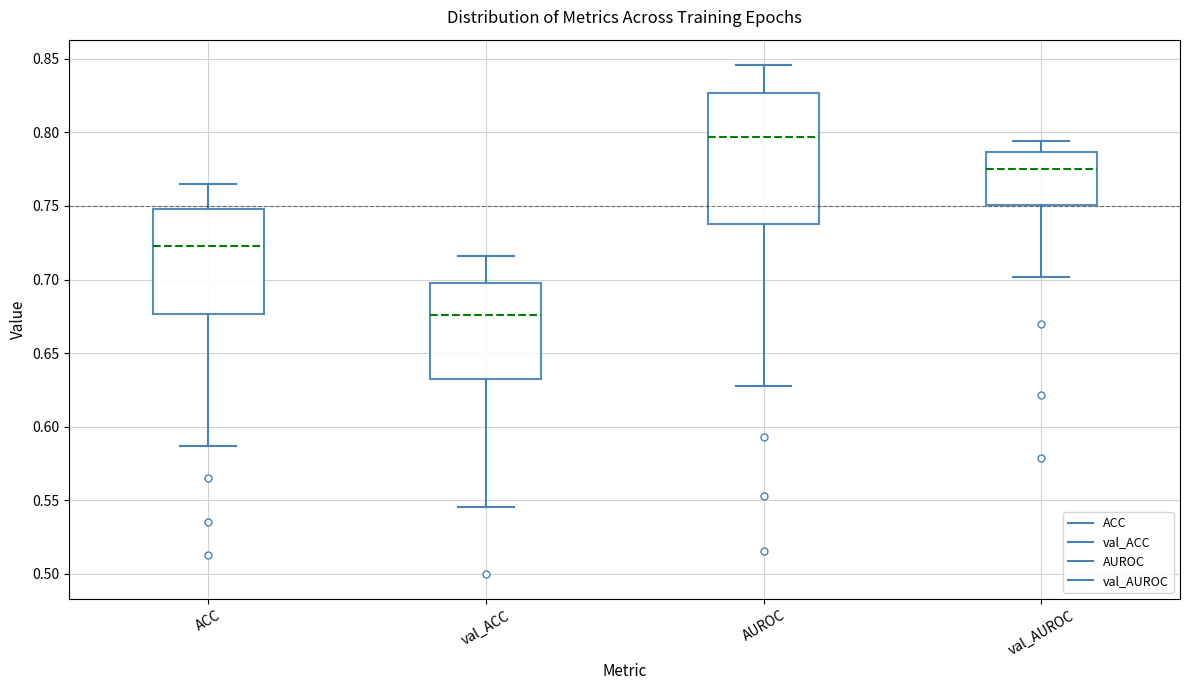

Where does the median line of the box for ACC sit on the y-axis? The values are not printed on the chart, so give them approximately, as read against the axis.

0.725